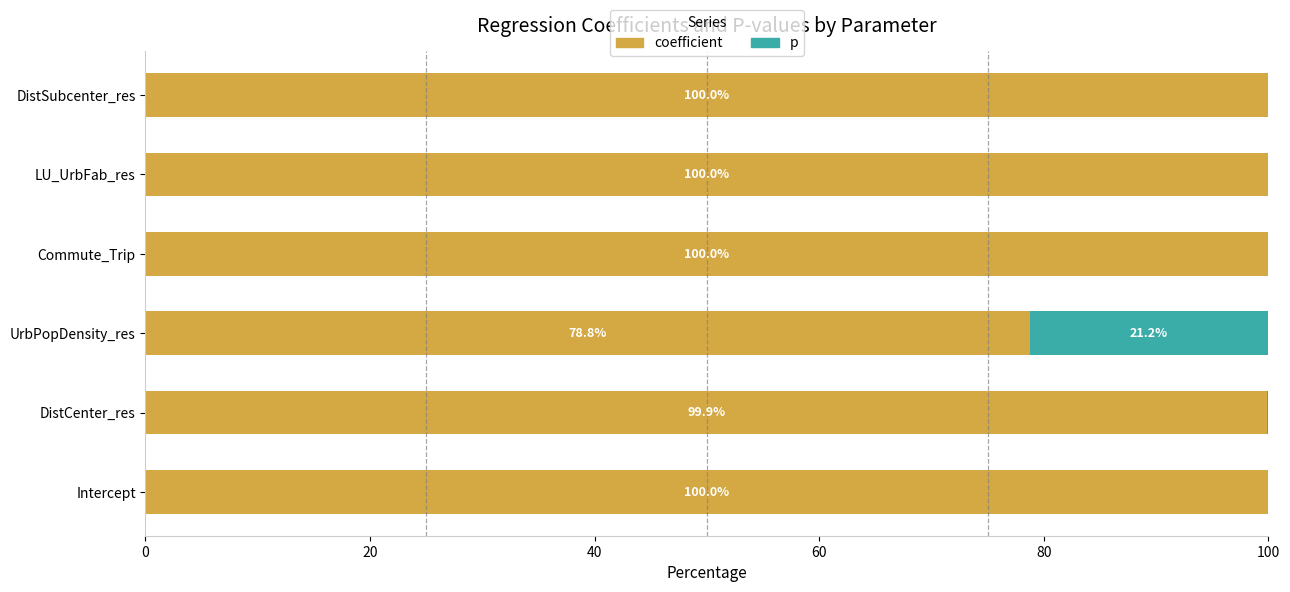

What is the maximum value for coefficient?

100.0